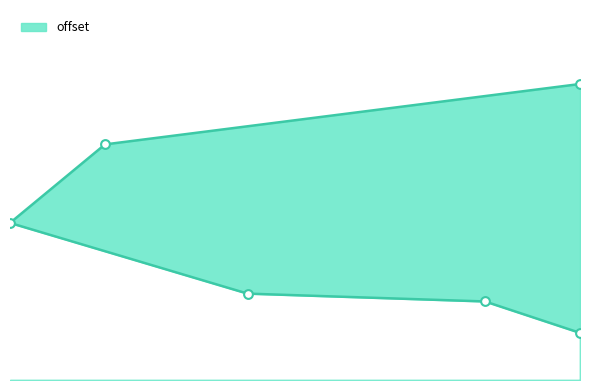

Which has a higher value, 12 or 5?

5